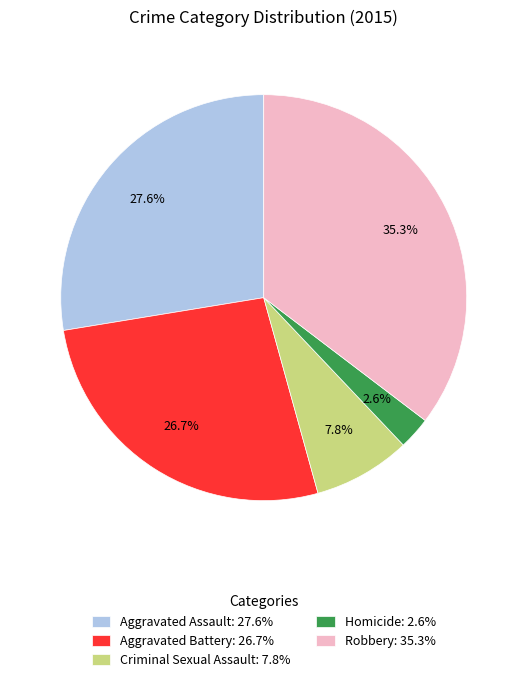

The Robbery slice represents 43% of the pie. True or false?

False